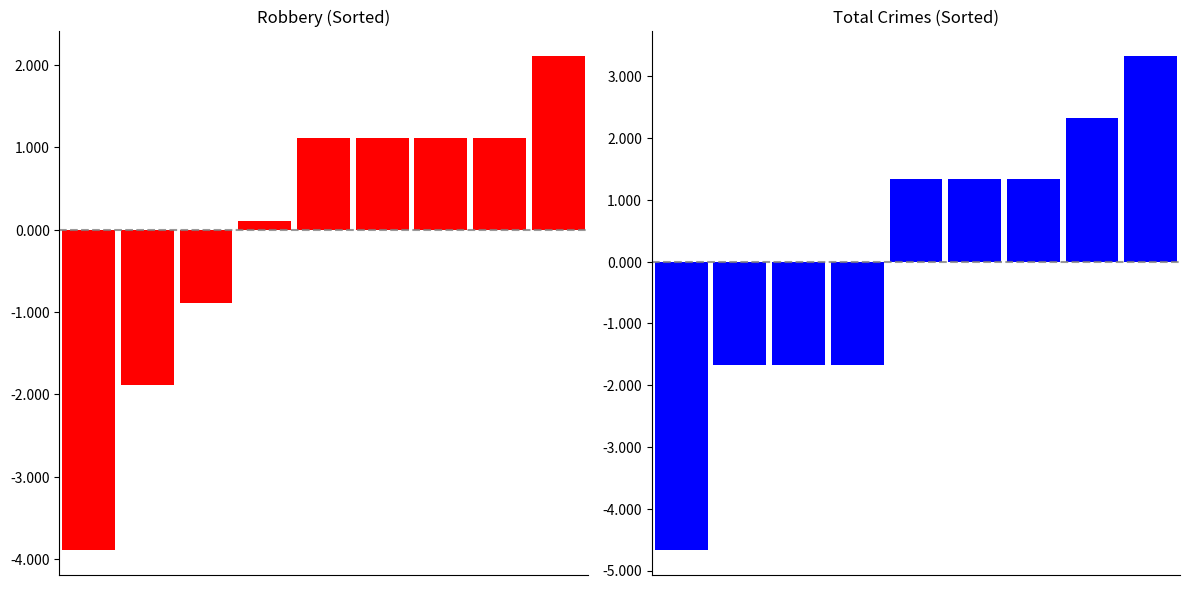

Which label corresponds to the largest value in the chart?

8